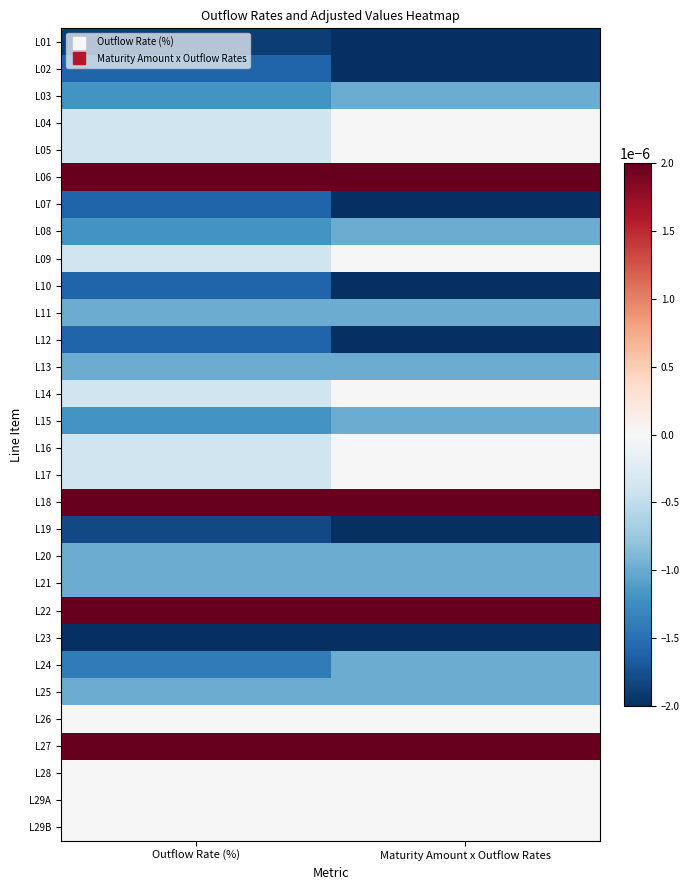

At Maturity Amount x Outflow Rates, list the series in order from smallest to largest.

L01, L02, L07, L10, L12, L19, L23, L03, L08, L11, L13, L15, L20, L21, L24, L25, L04, L05, L09, L14, L16, L17, L26, L28, L29A, L29B, L06, L18, L22, L27